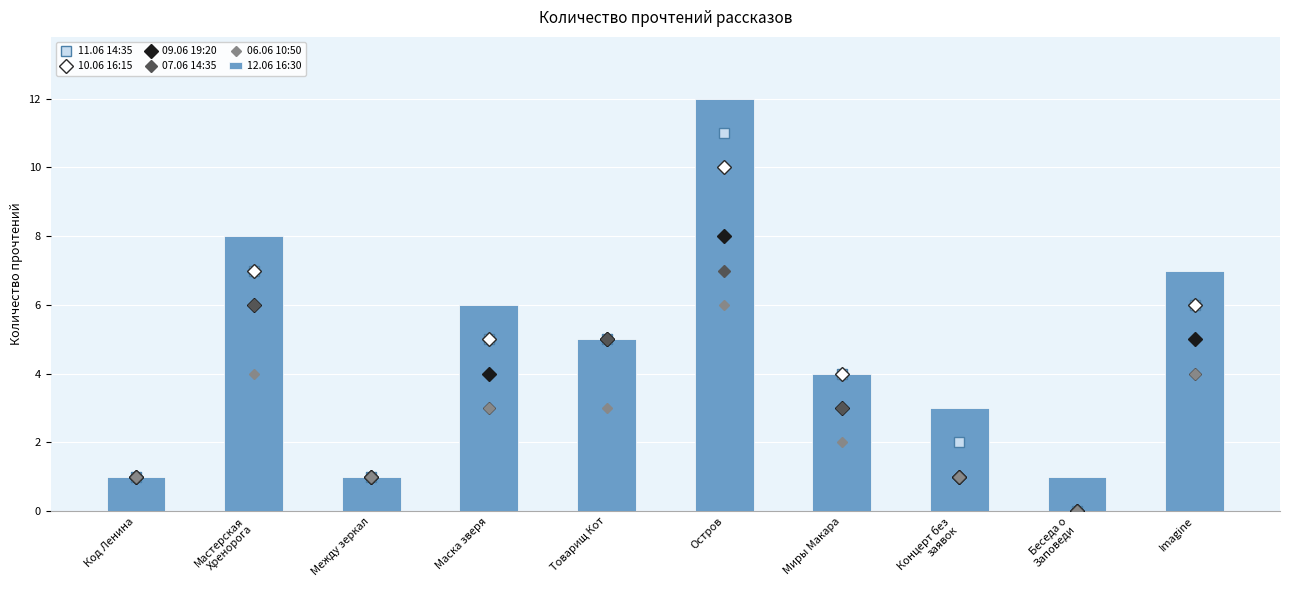

Does the chart contain stacked bars?

No